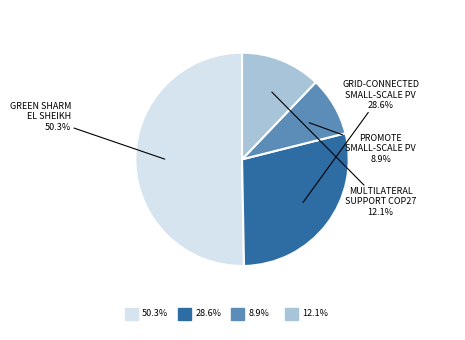

Is there a majority slice in this chart?

Yes